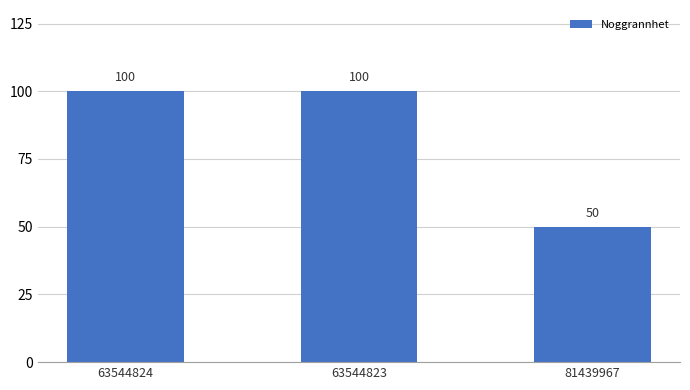

Does the chart contain stacked bars?

No